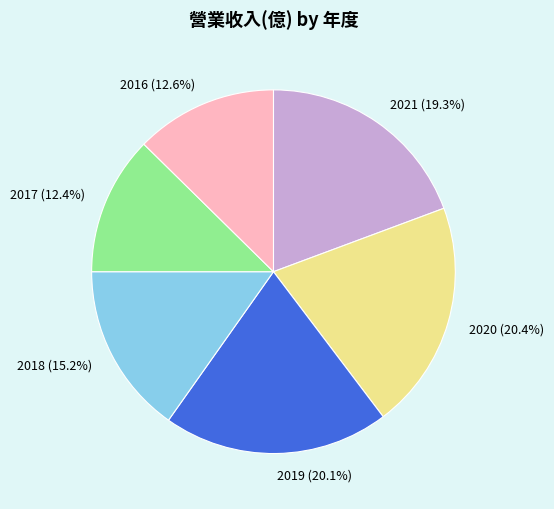

Is there a majority slice in this chart?

No